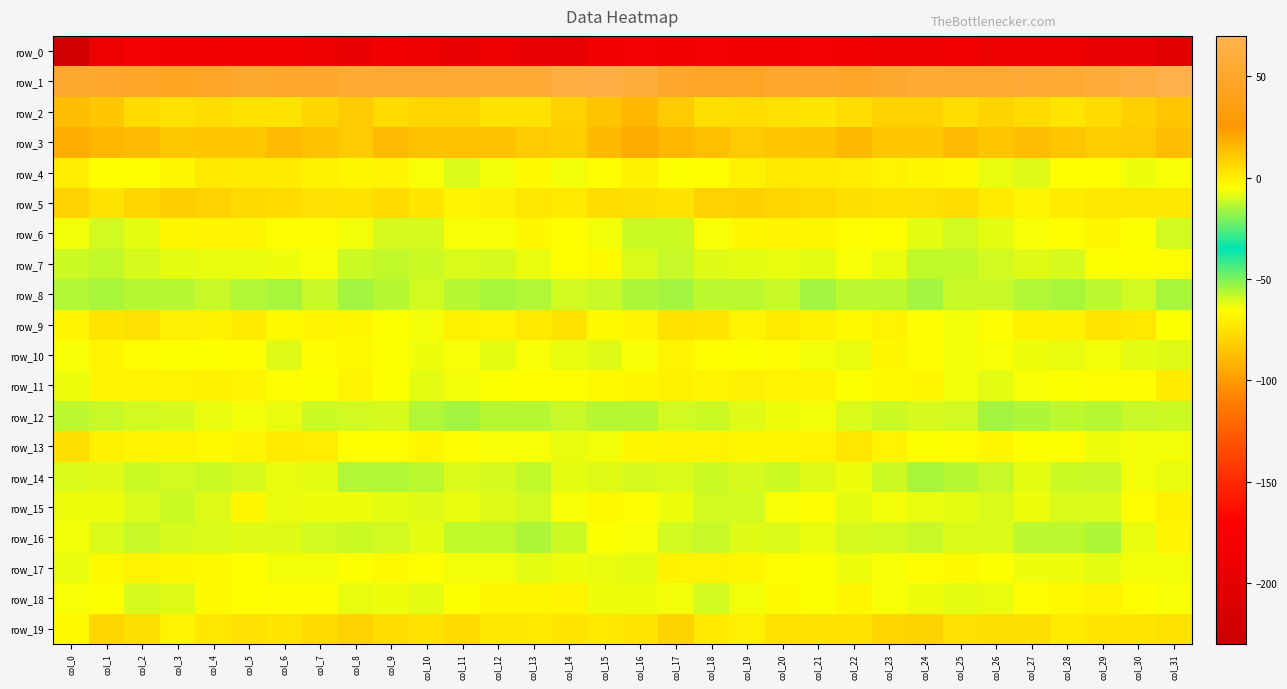

How many values in the row_11 series exceed -3?

14